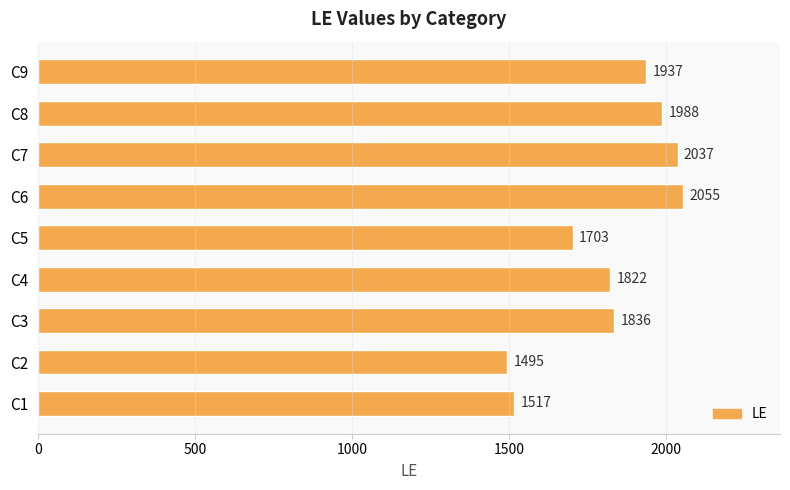

Are the bars horizontal?

Yes